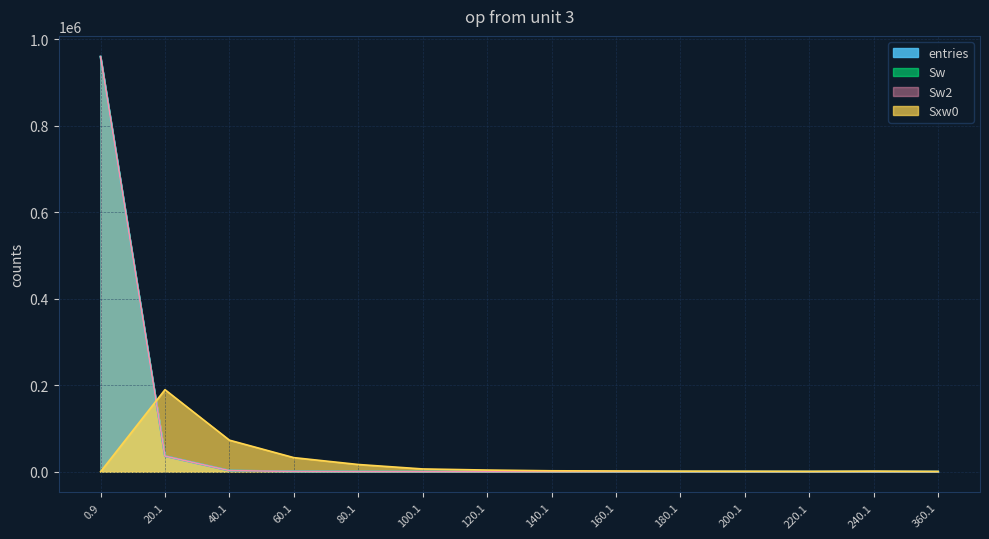

At which category is the sum across all series the highest?

0.9